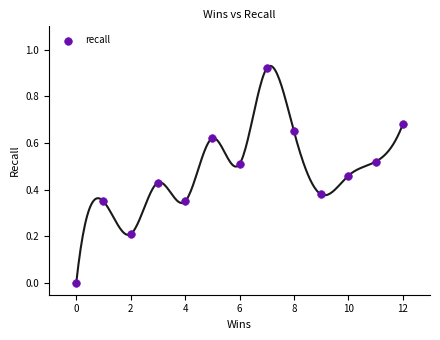

What is the range of X values (max minus min)?

12.0